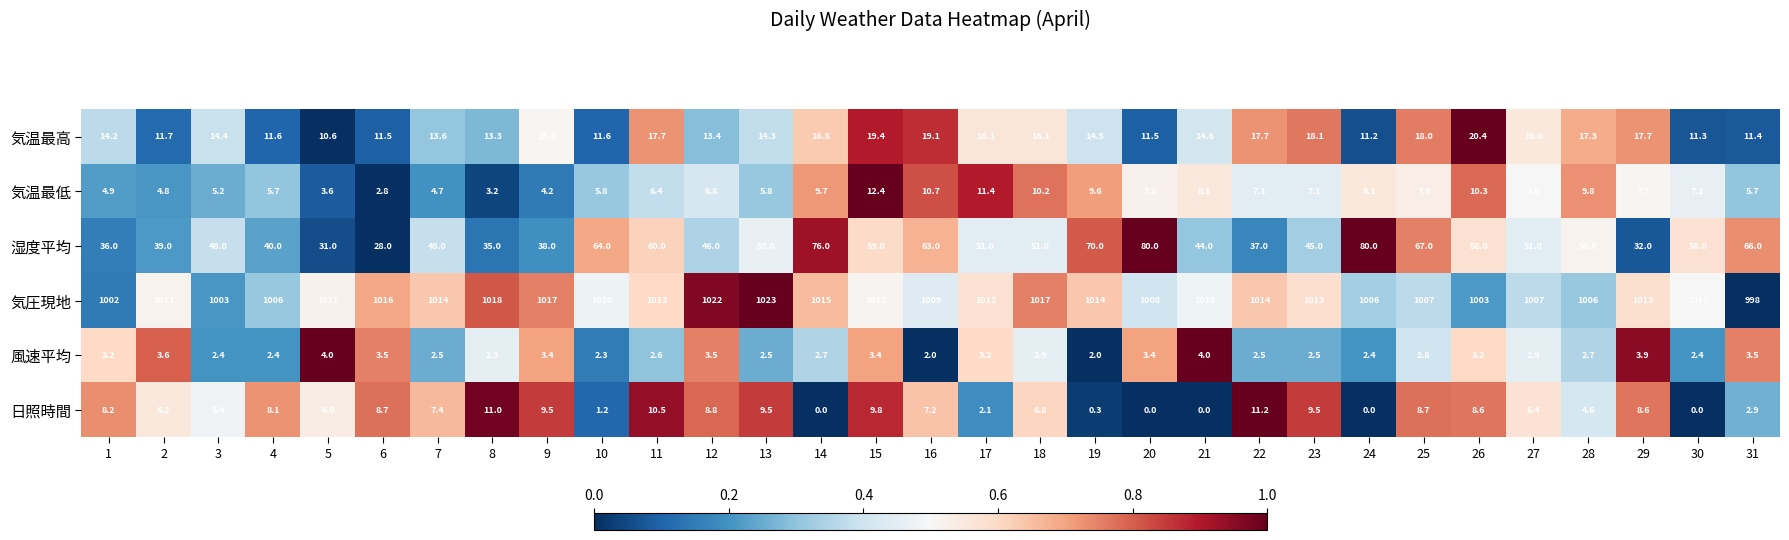

What is the sum of all 気温最低 values?

222.3